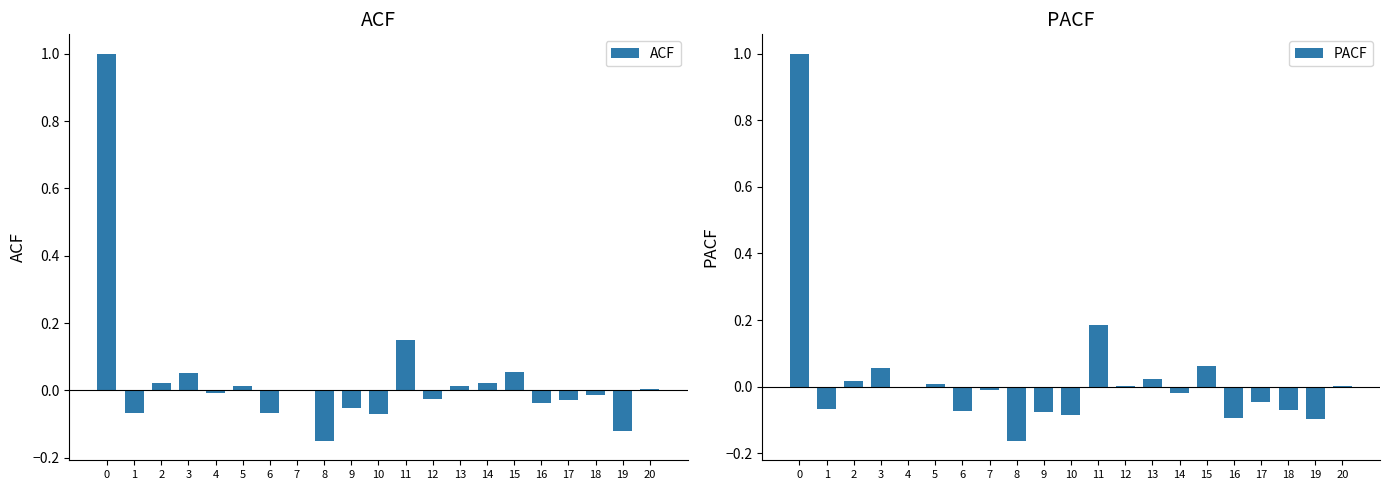

What is the sum of all PACF values?

0.6